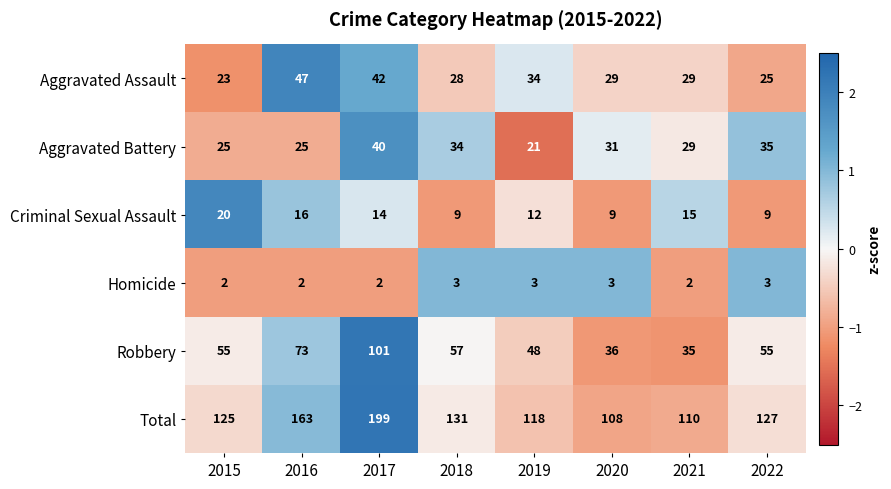

How many Robbery values are between 48 and 73?

5